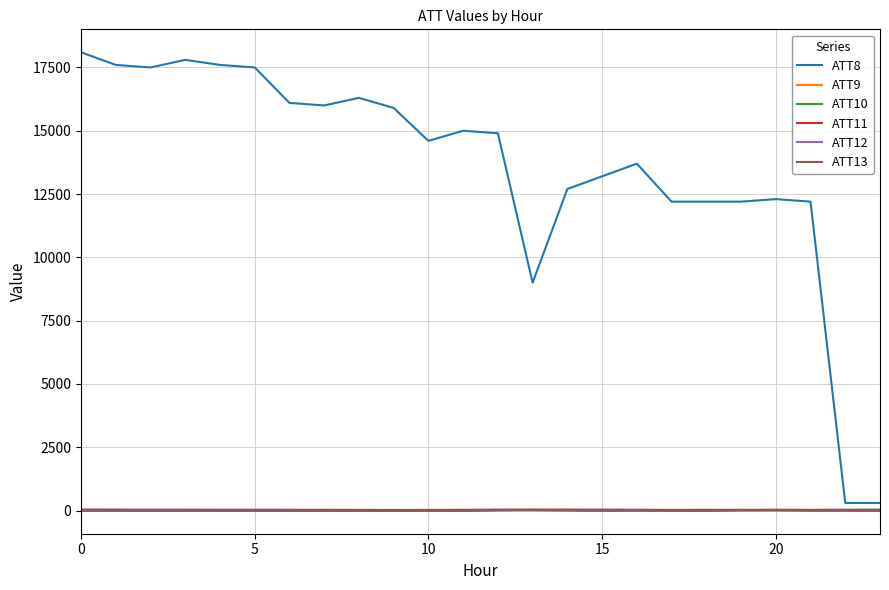

Which series has the largest total across all categories?

ATT8